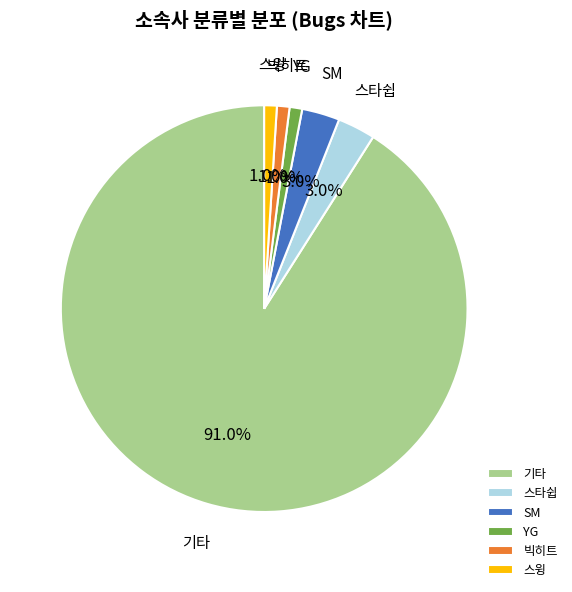

How many segments does this pie chart have?

6